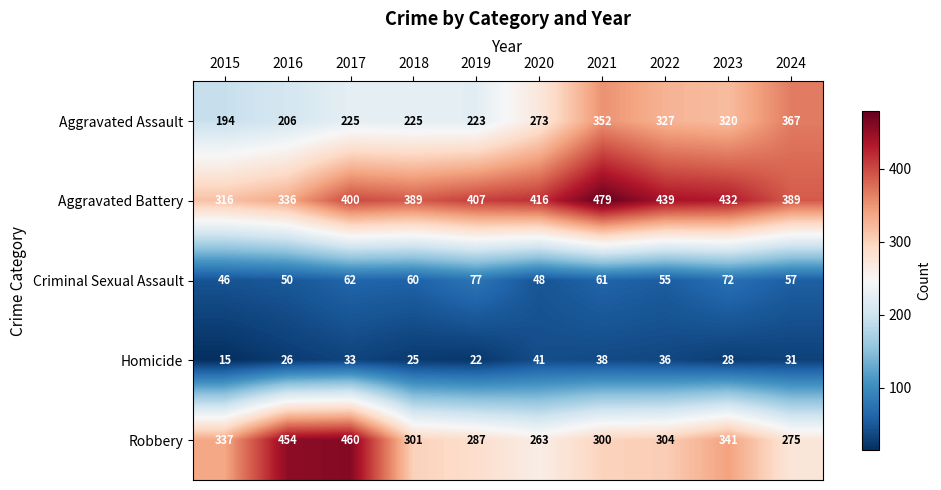

Rank the series at 2018 from highest to lowest value.

Aggravated Battery, Robbery, Aggravated Assault, Criminal Sexual Assault, Homicide